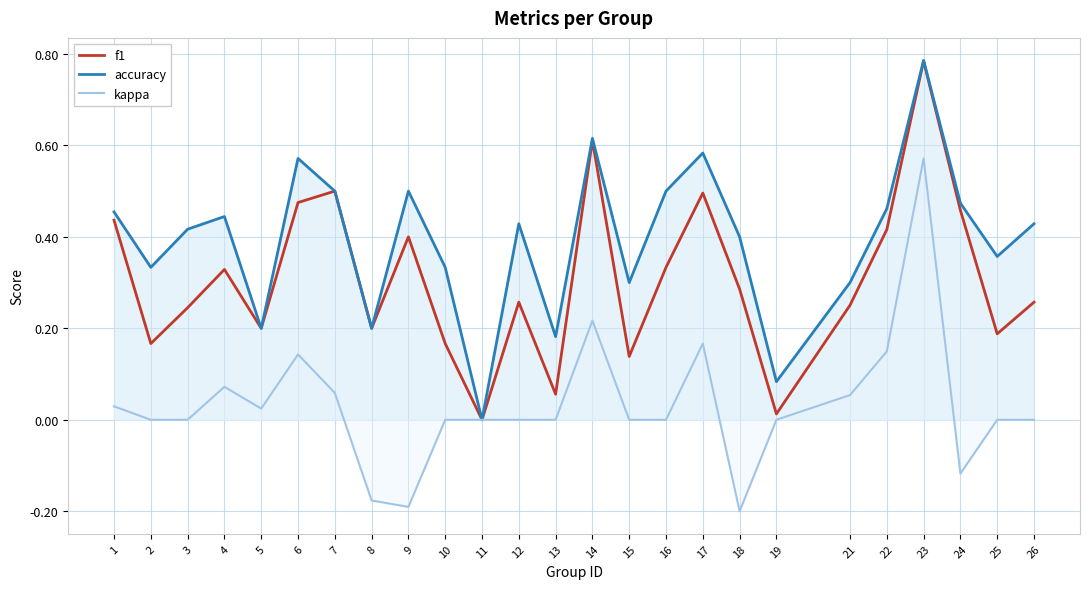

What is the total value across all series at 8?

0.2